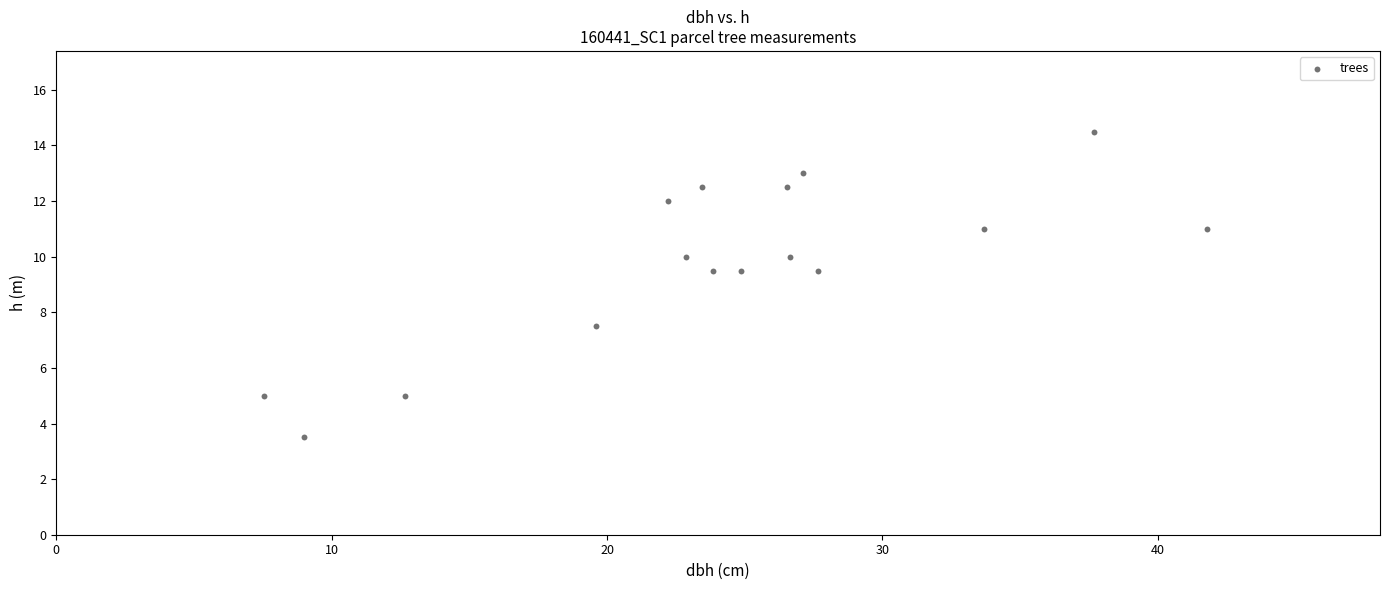

What is the range of Y values (max minus min)?

11.0